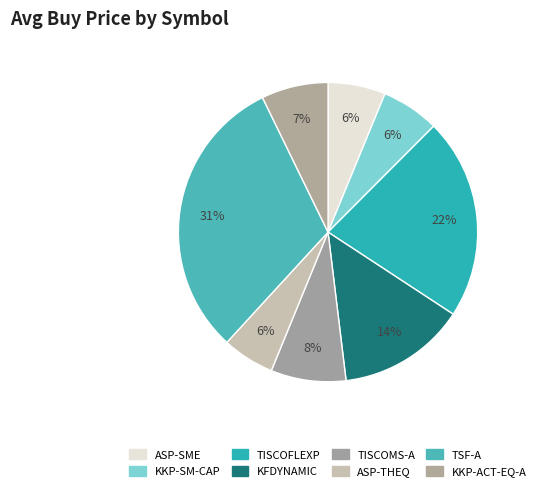

Count the number of slices in the pie.

8